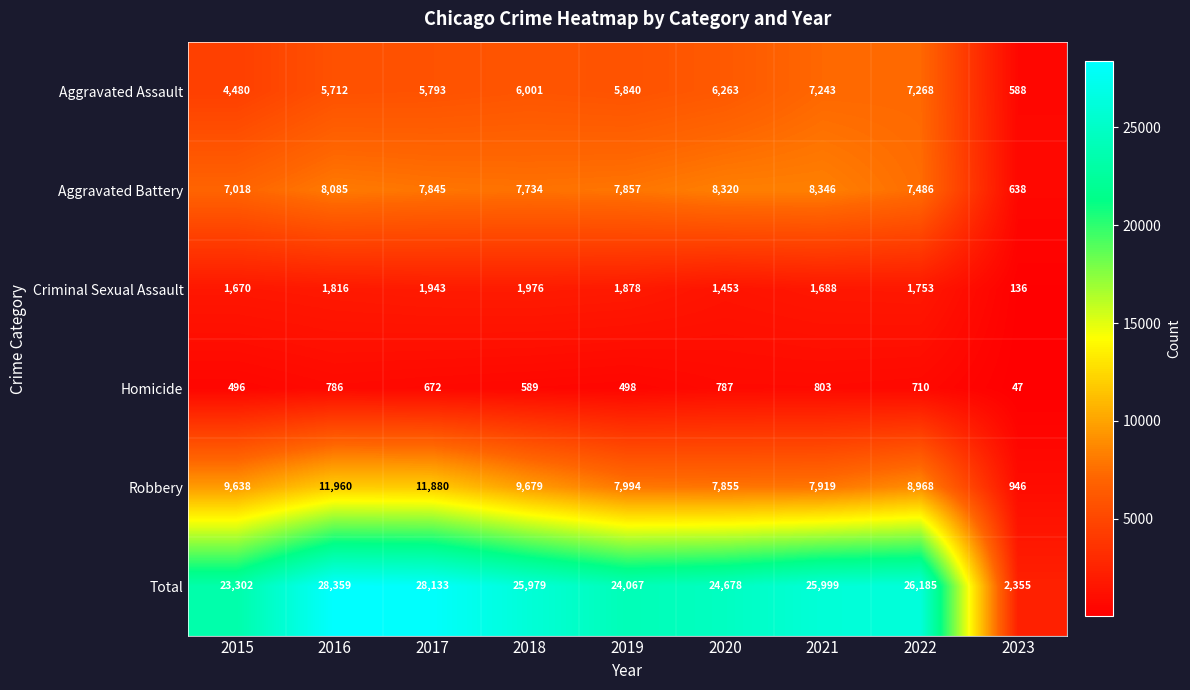

True or false: Aggravated Assault has a value of 10636 at 2020.

False